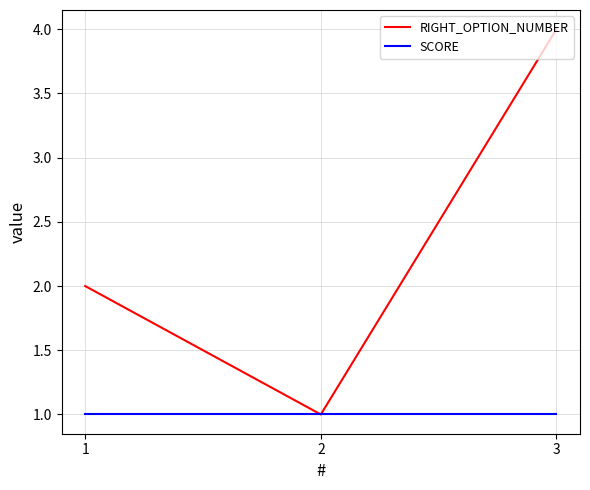

Is this an area chart (filled region under the line)?

No